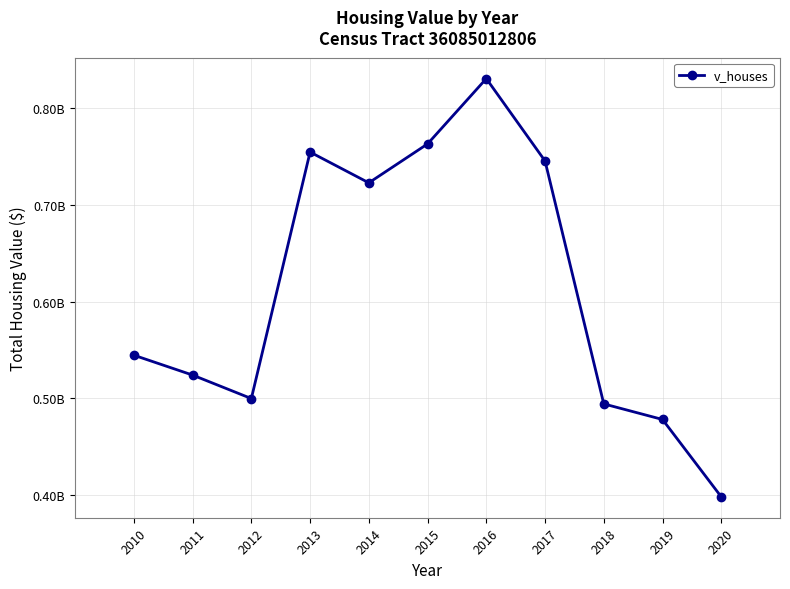

Rank the categories by value from highest to lowest.

2016, 2015, 2013, 2017, 2014, 2010, 2011, 2012, 2018, 2019, 2020